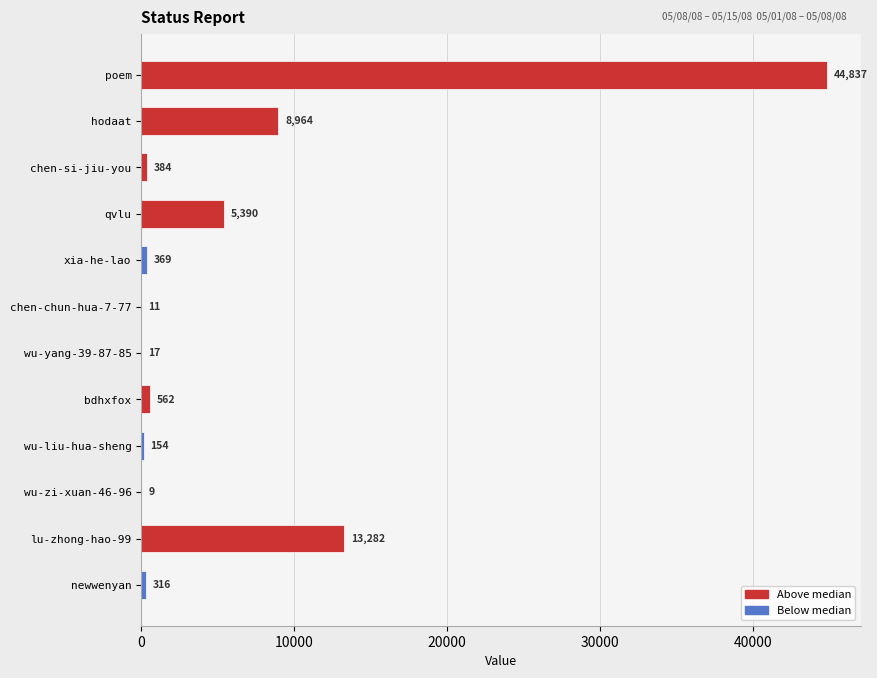

What is the maximum value shown in the chart?

44837